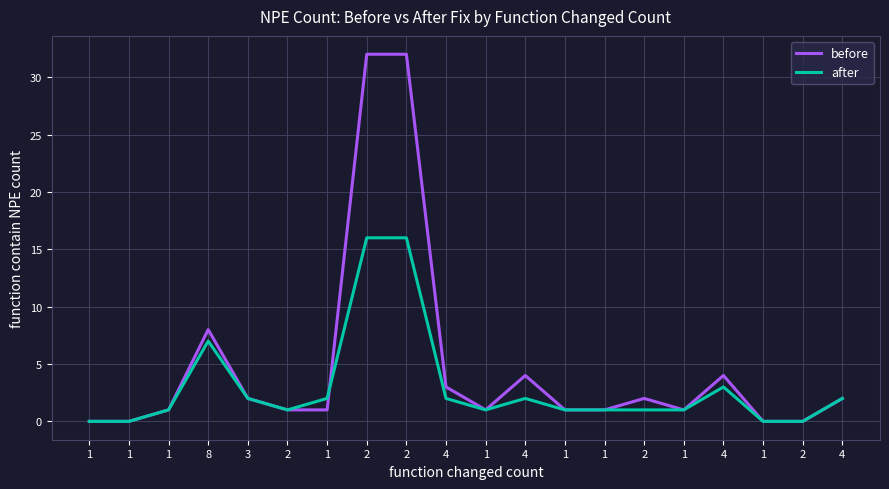

What are all the series names shown in the legend?

before, after